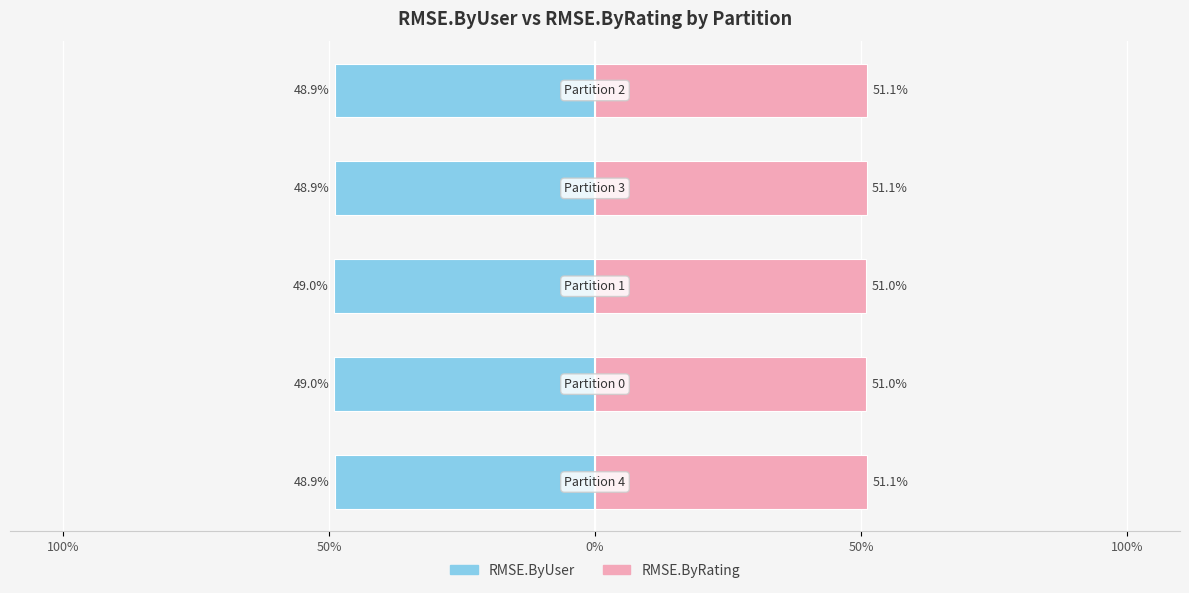

How many bars are there in total?

10